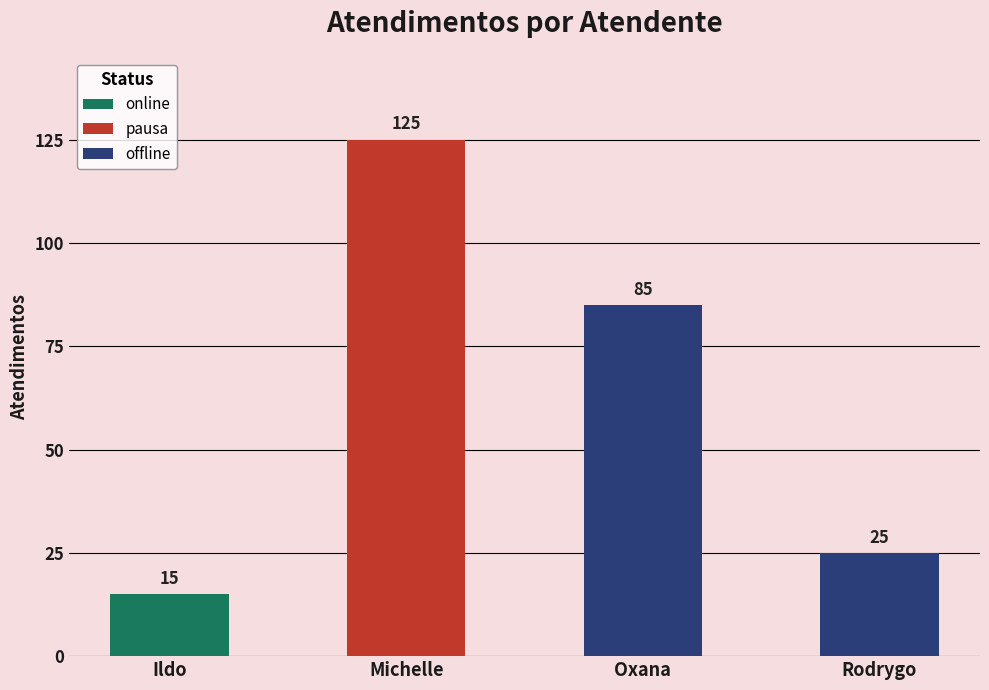

What is the difference between the offline values at Rodrygo and Oxana?

60